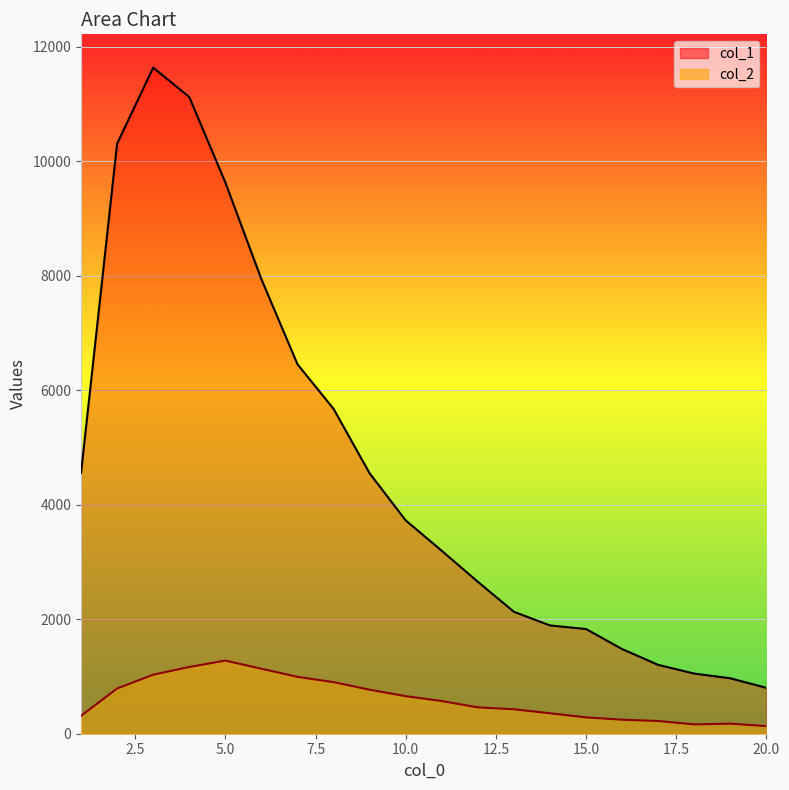

True or false: col_1 and col_2 cross at least once.

False